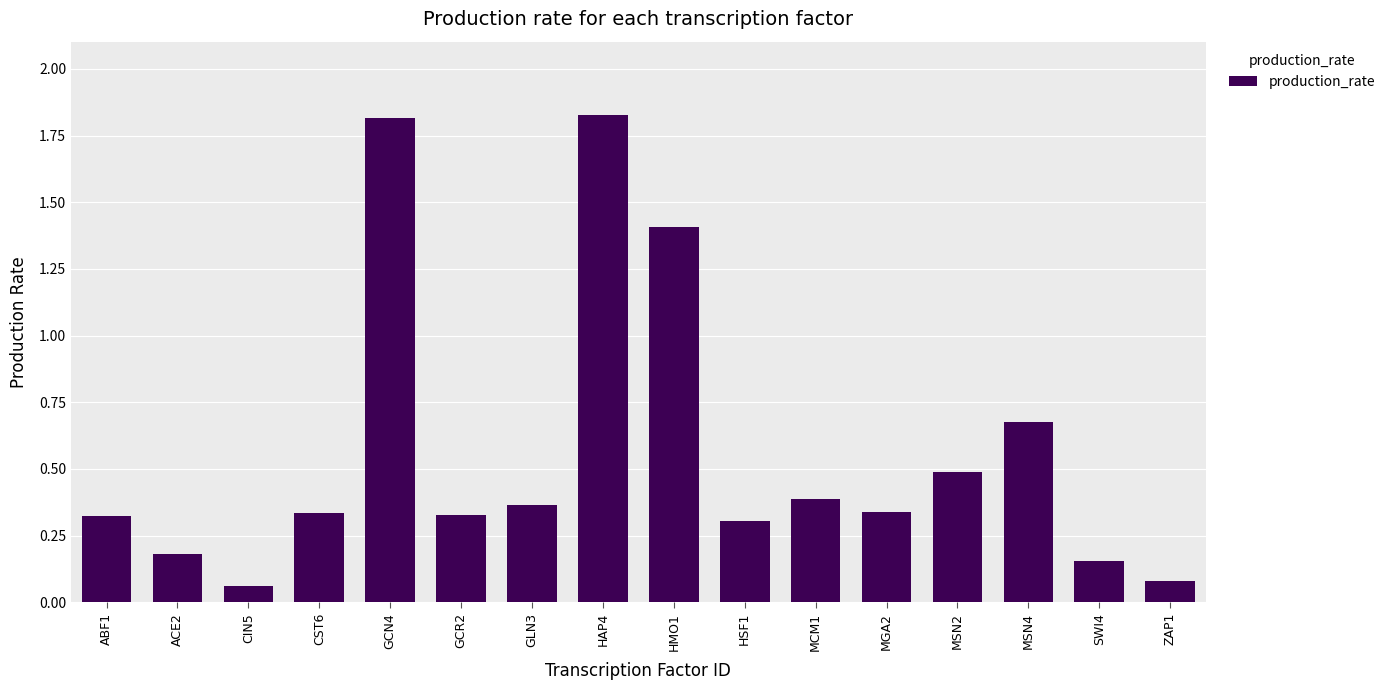

What is the approximate value at HMO1?

1.4